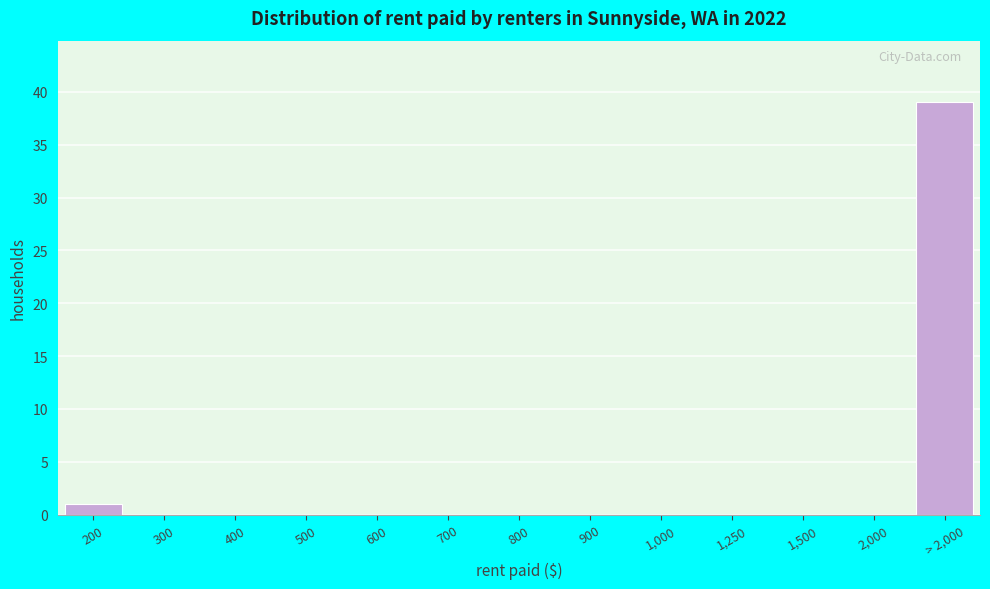

Reading left to right, list all the values displayed in this chart.

200=1	300=0	400=0	500=0	600=0	700=0	800=0	900=0	1,000=0	1,250=0	1,500=0	2,000=0	> 2,000=39